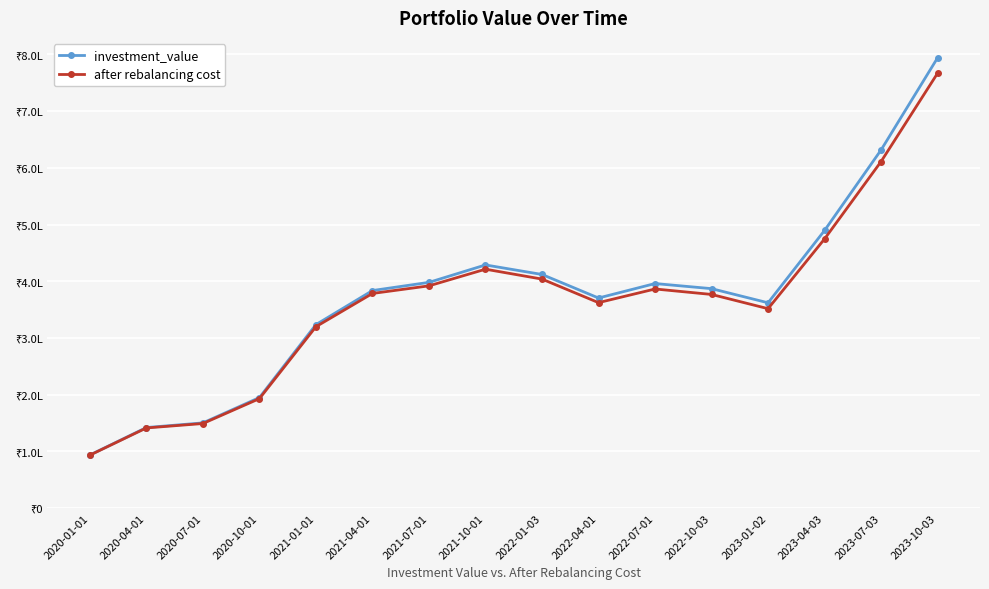

At which label does after rebalancing cost reach its minimum?

2020-01-01